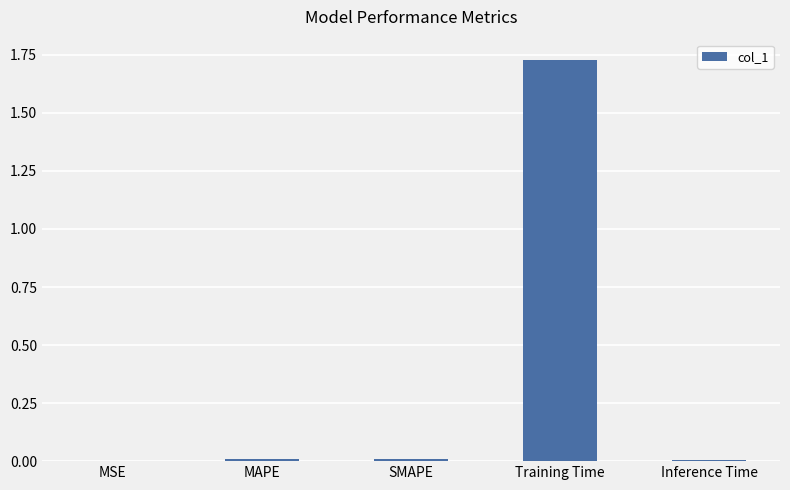

What is the sum of all values?

1.8